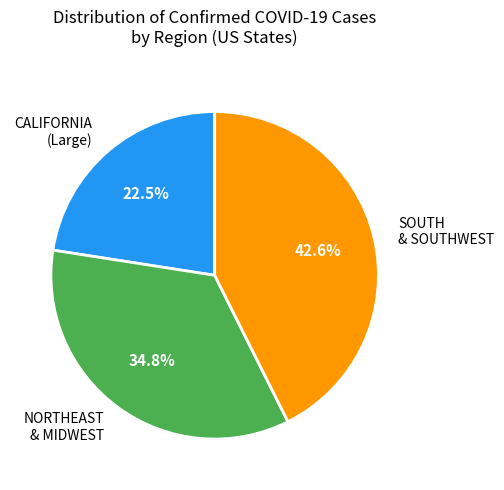

What is the ratio of the value at SOUTH & SOUTHWEST to the value at NORTHEAST & MIDWEST?

1.2